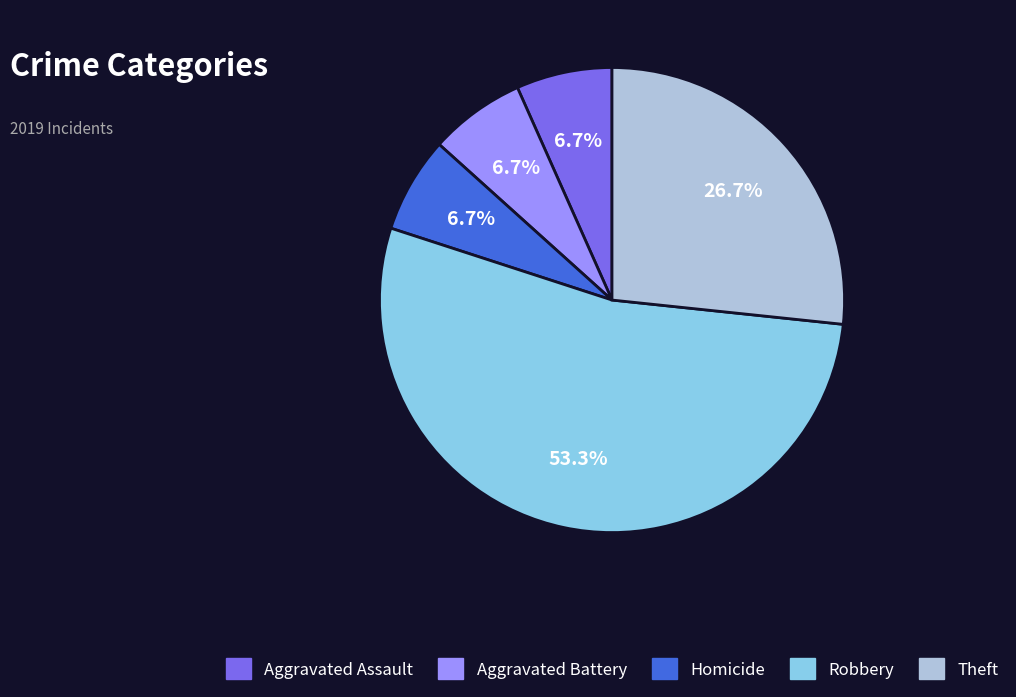

Is there any slice that represents more than half of the pie?

Yes